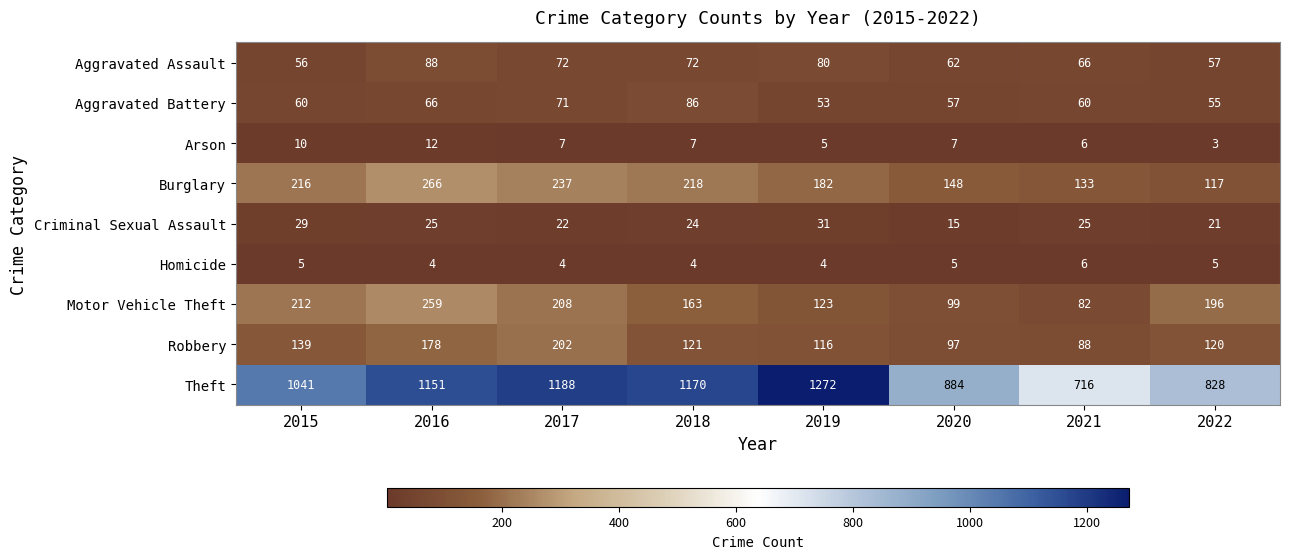

Which series has the largest total across all categories?

Theft